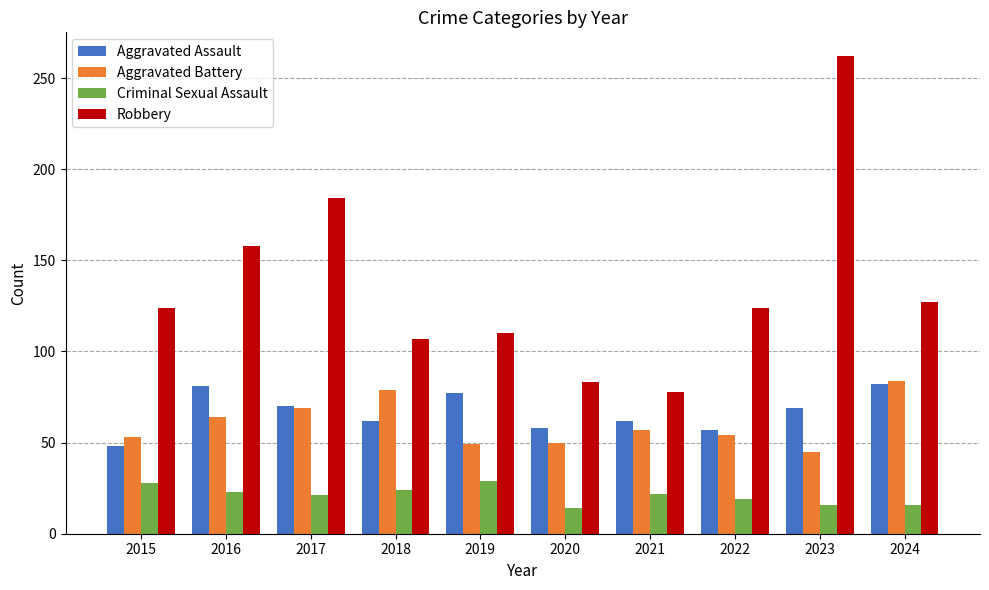

What is the value of the Criminal Sexual Assault bar at the 2nd from the left?

23